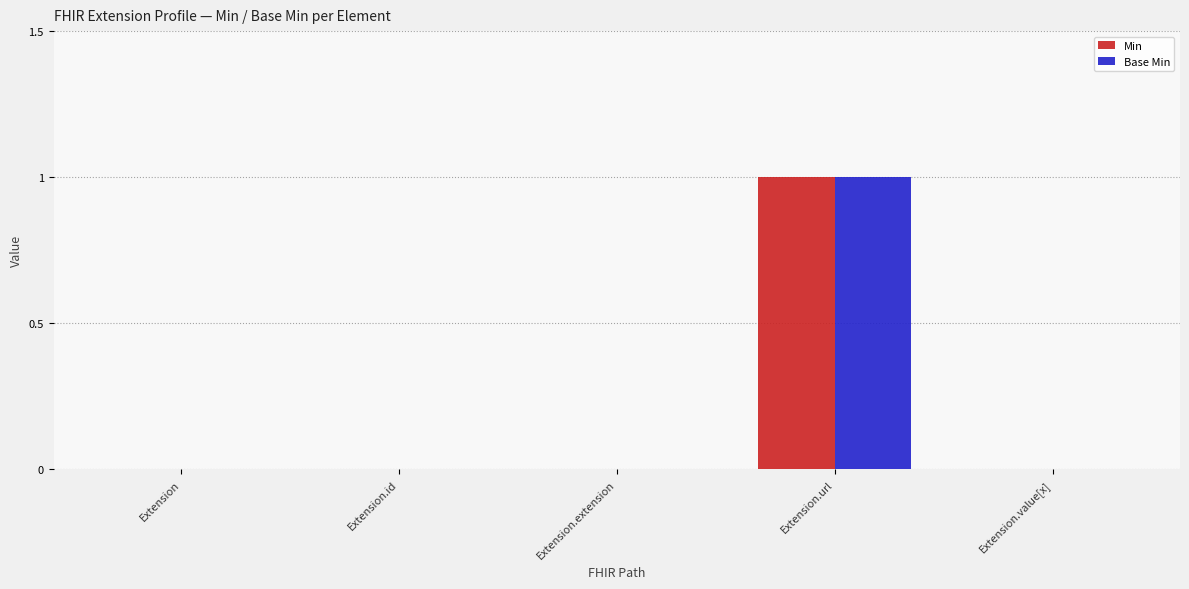

The value of Base Min at Extension.value[x] is -1. True or false?

False